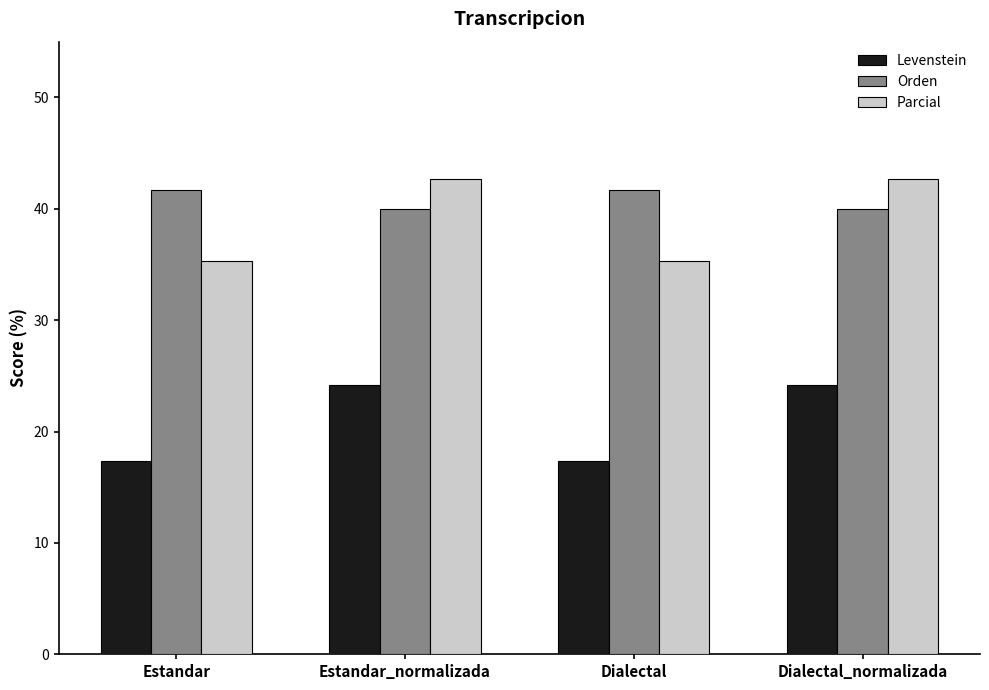

What is the greatest value displayed?

42.7